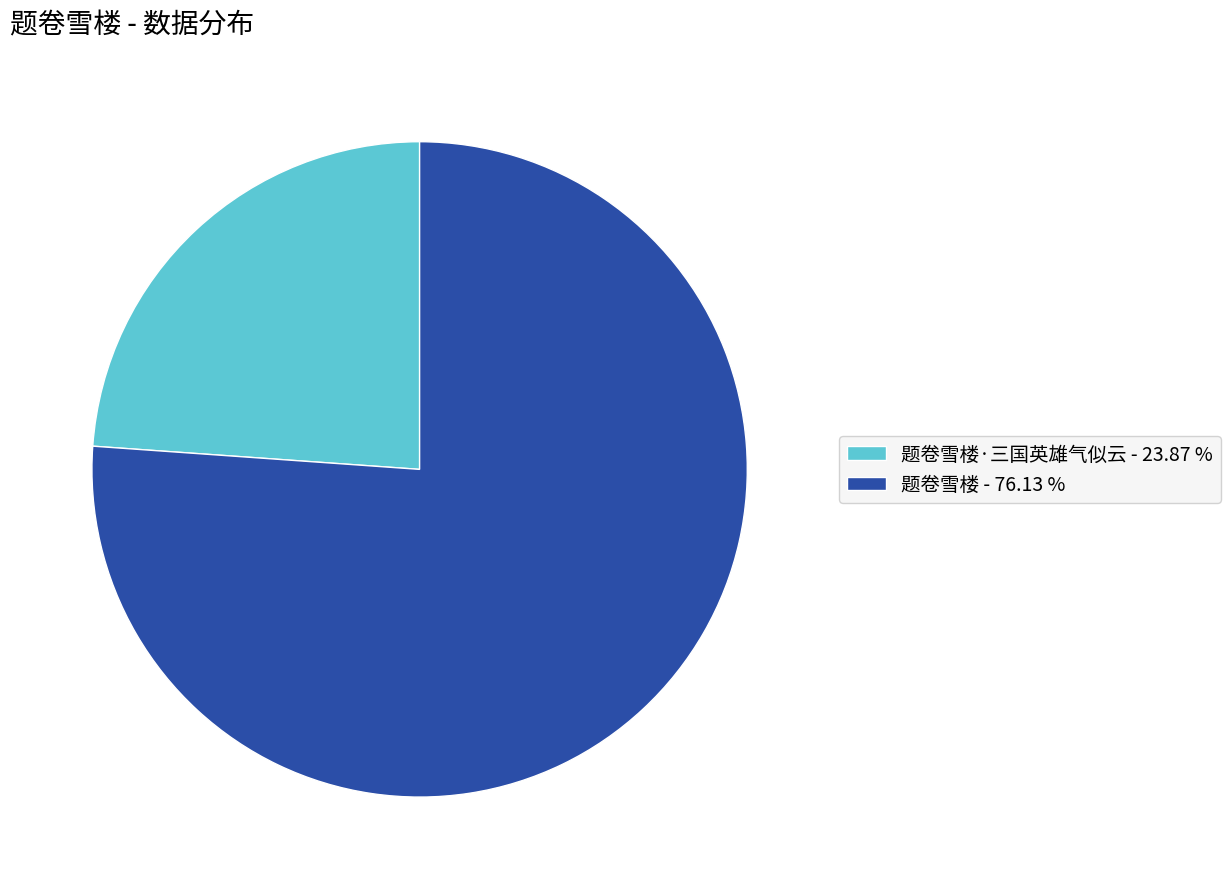

What is the ratio of the value at 题卷雪楼 - 76.13 % to the value at 题卷雪楼·三国英雄气似云 - 23.87 %?

3.2